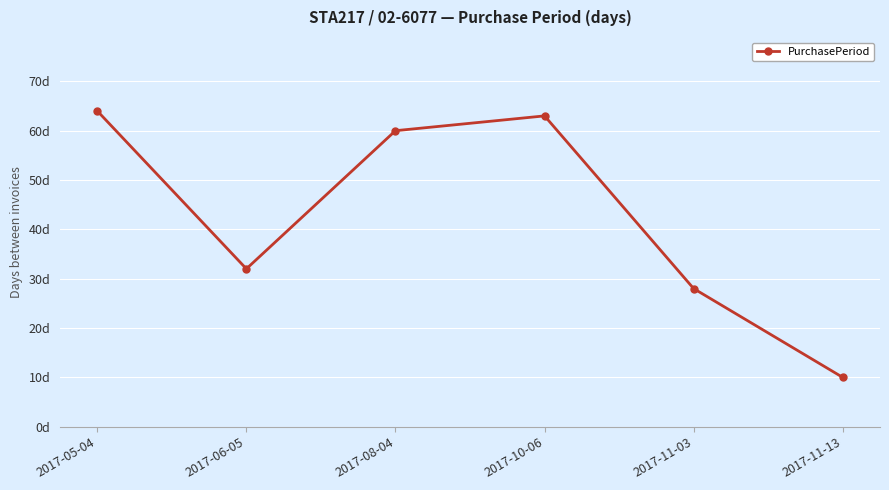

Between 2017-05-04 and 2017-06-05, which is larger?

2017-05-04